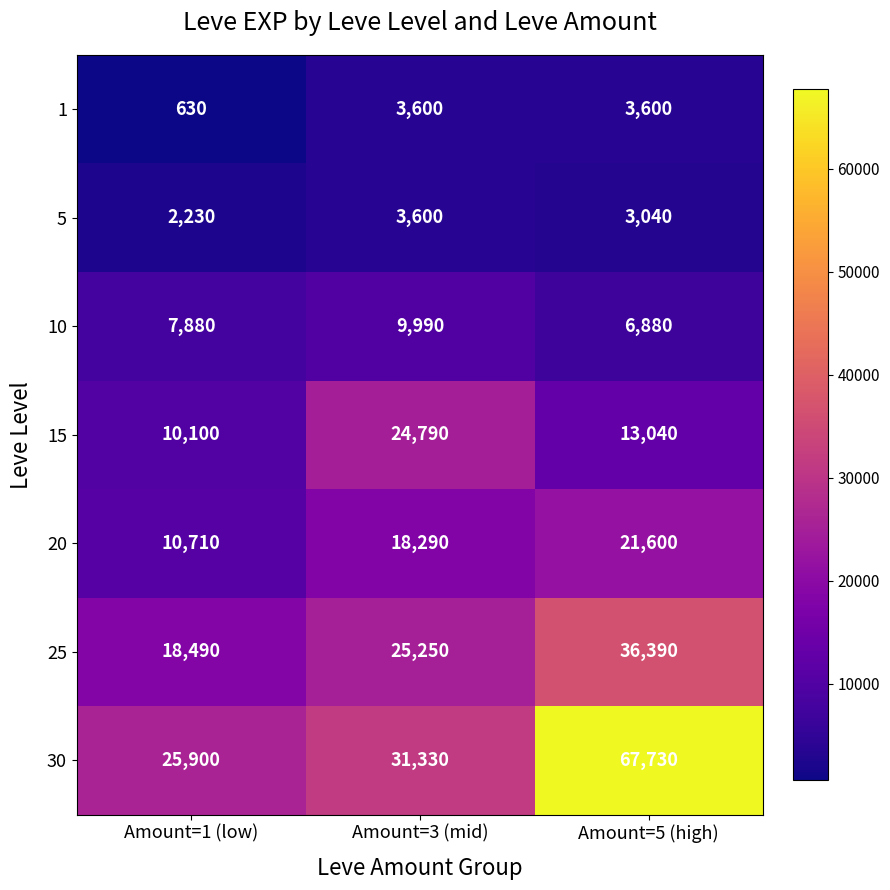

At which label is 15 closest to 17445?

Amount=5 (high)